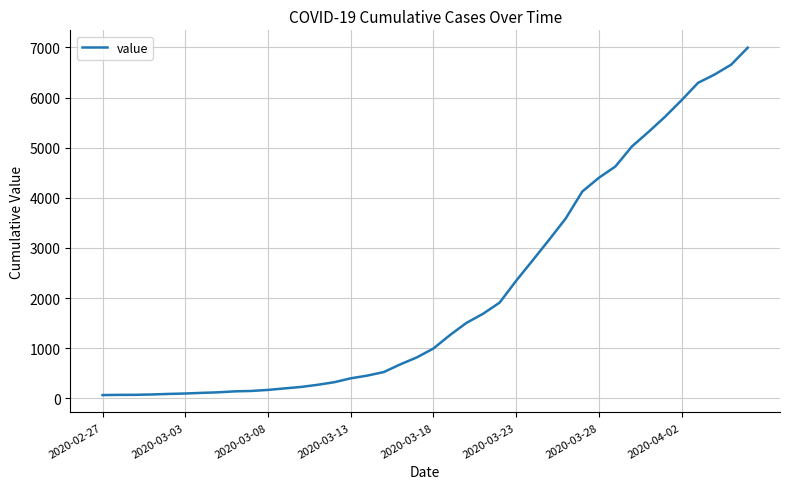

What is the difference between the maximum and minimum values?

6931